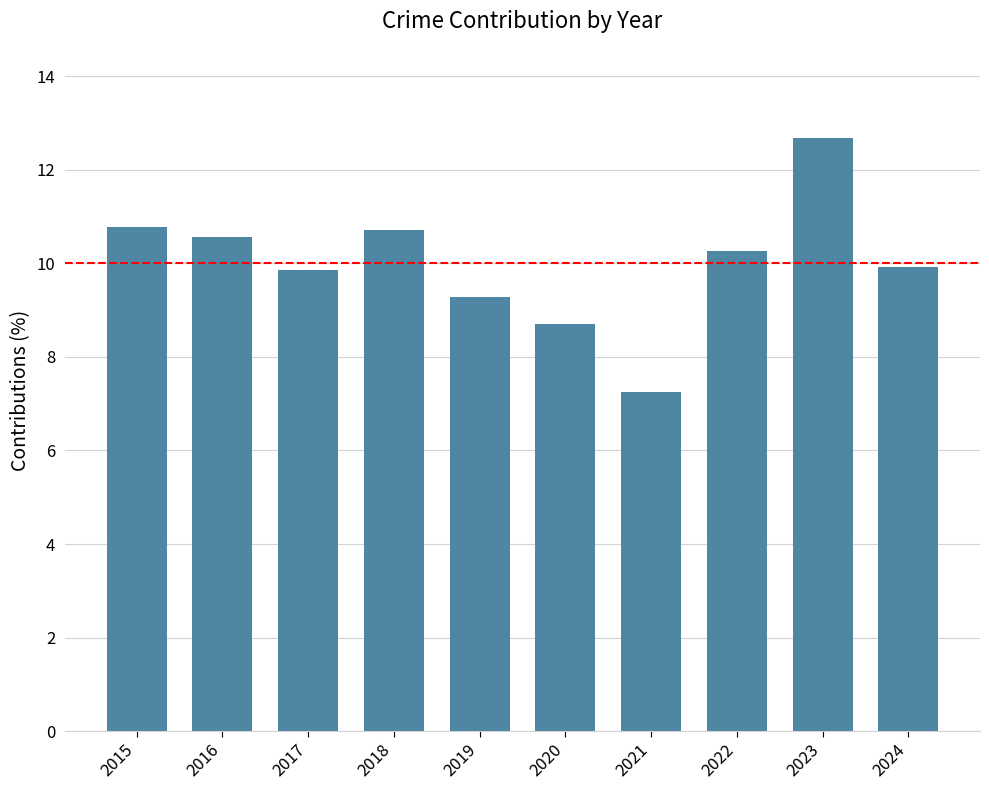

The chart shows a value of 18.8 at 2018. True or false?

False